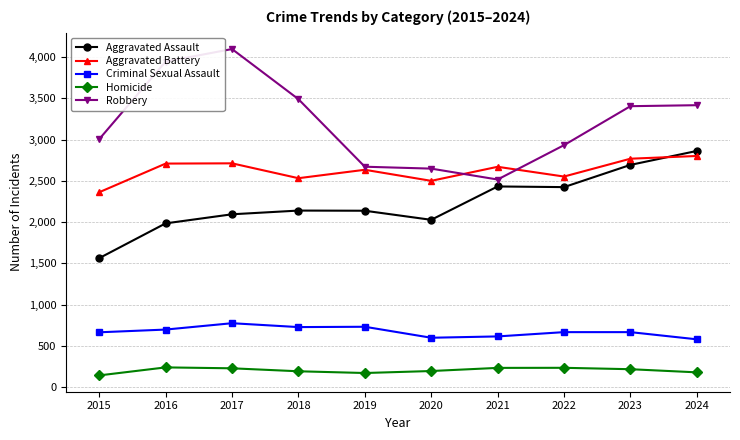

Rank the series by their maximum value, from lowest to highest.

Homicide, Criminal Sexual Assault, Aggravated Battery, Aggravated Assault, Robbery